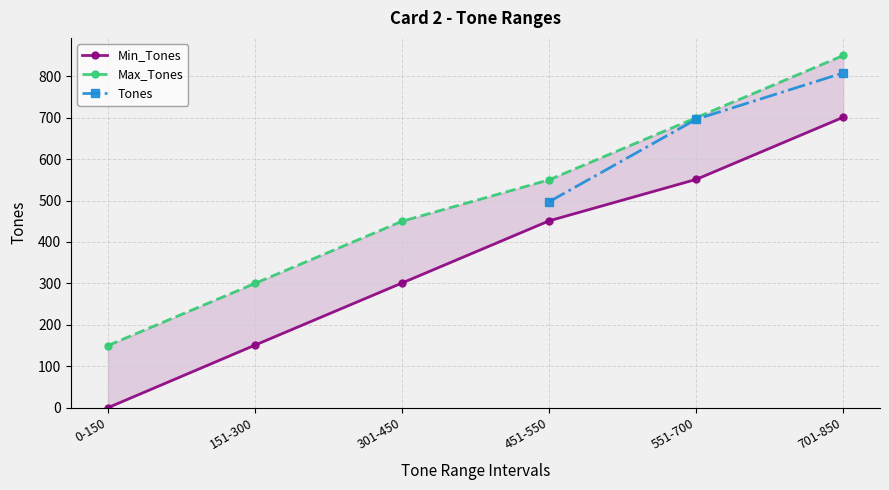

Rank the categories by Max_Tones value from highest to lowest.

701-850, 551-700, 451-550, 301-450, 151-300, 0-150